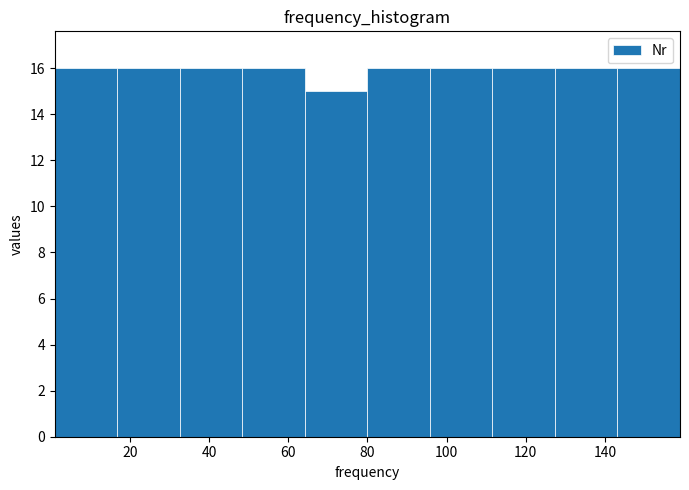

How tall is the bar that spans 16.8 to 32.6 on the x-axis? Neither the bar edges nor the heights are printed on the chart, so give them approximately, as read against the axes.

16